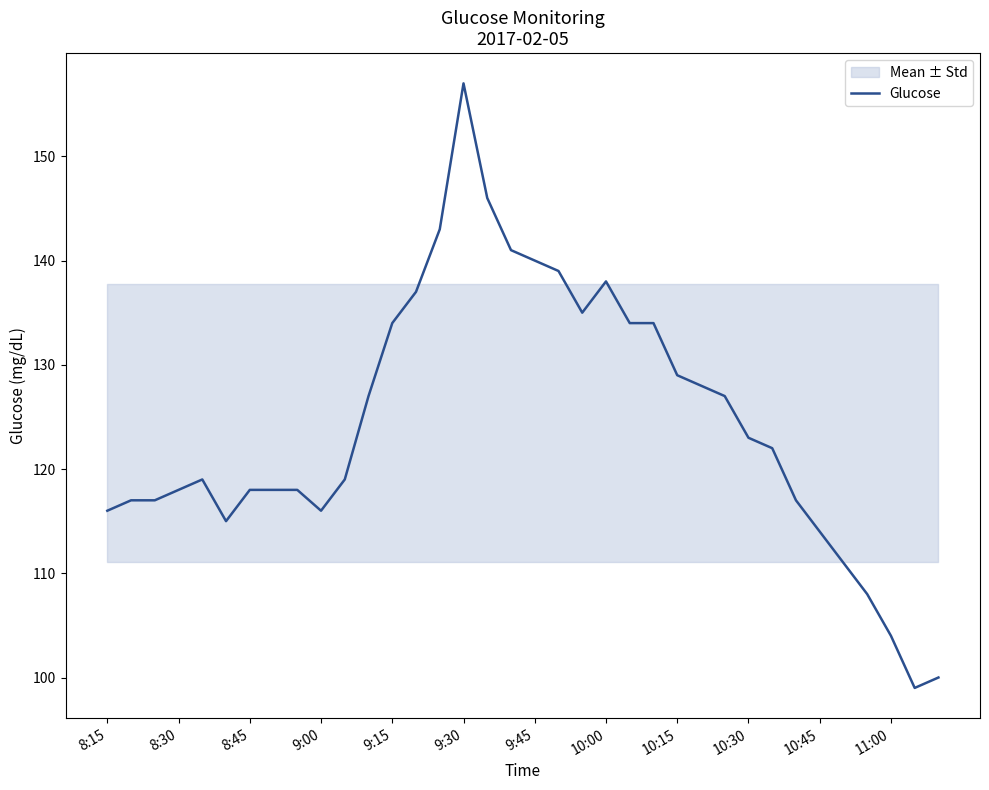

Reading left to right, what are all the values shown in this chart?

116	117	117	118	119	115	118	118	118	116	119	127	134	137	143	157	146	141	140	139	135	138	134	134	129	128	127	123	122	117	114	111	108	104	99	100